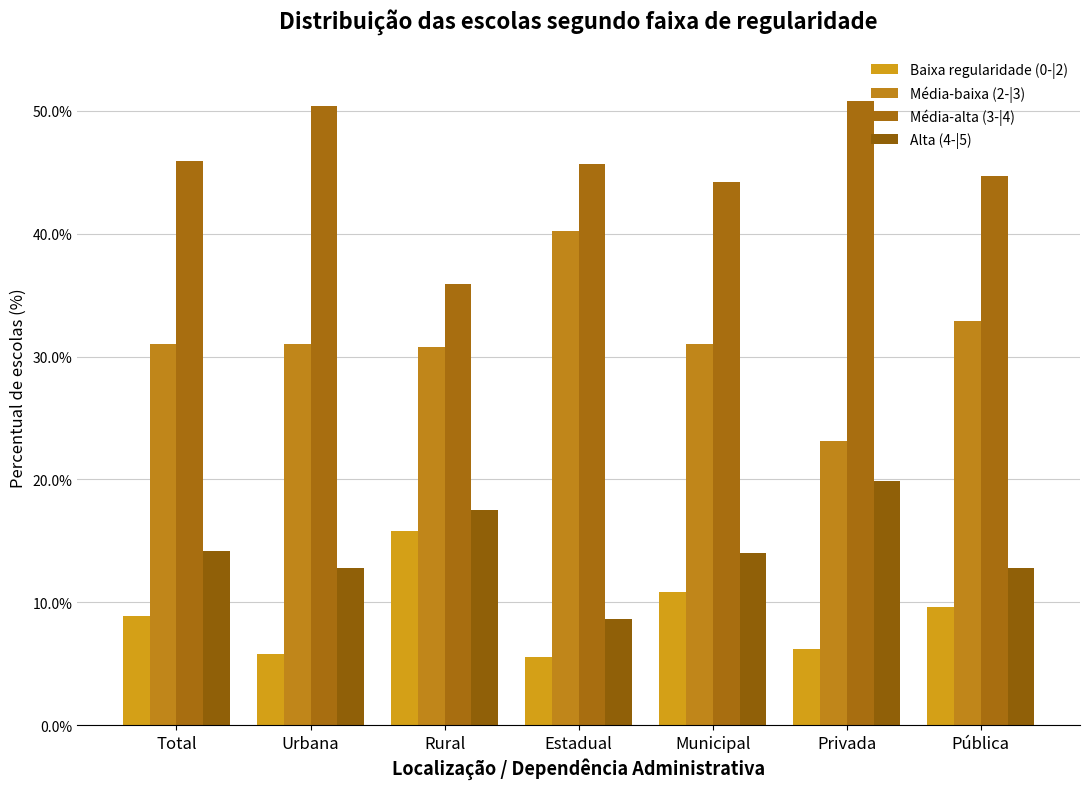

Reading left to right, extract all data points from this chart.

Baixa regularidade (0-|2): Total=8.9	Urbana=5.8	Rural=15.8	Estadual=5.5	Municipal=10.8	Privada=6.2	Pública=9.6
Média-baixa (2-|3): Total=31.0	Urbana=31.0	Rural=30.8	Estadual=40.2	Municipal=31.0	Privada=23.1	Pública=32.9
Média-alta (3-|4): Total=45.9	Urbana=50.4	Rural=35.9	Estadual=45.7	Municipal=44.2	Privada=50.8	Pública=44.7
Alta (4-|5): Total=14.2	Urbana=12.8	Rural=17.5	Estadual=8.6	Municipal=14.0	Privada=19.9	Pública=12.8